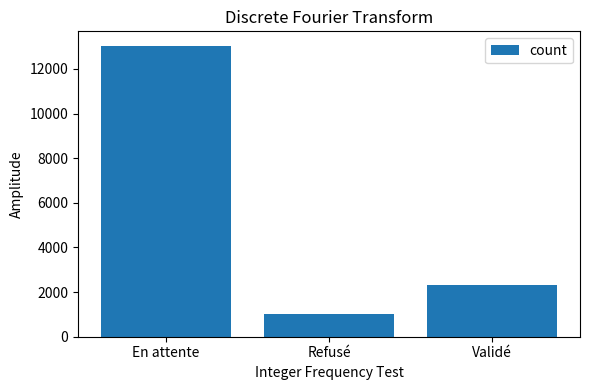

At which category does the chart reach its minimum across all series?

Refusé